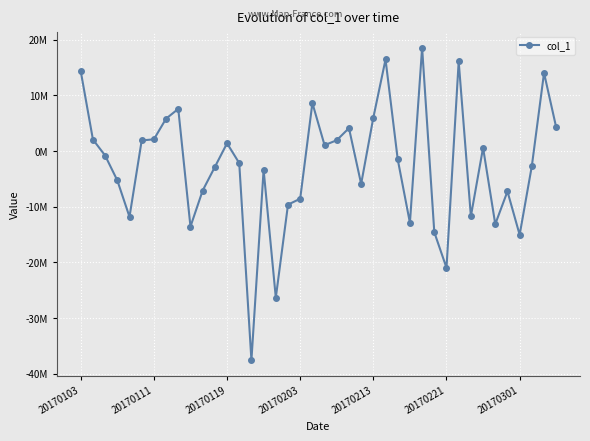

List the labels in order of value, smallest first.

14, 16, 30, 36, 29, 9, 34, 27, 20170213, 32, 17, 18, 35, 10, 23, 20170203, 15, 11, 37, 13, 26, 20170119, 33, 20, 12, 20170221, 21, 20170111, 20170301, 22, 39, 7, 24, 8, 19, 38, 20170103, 31, 25, 28